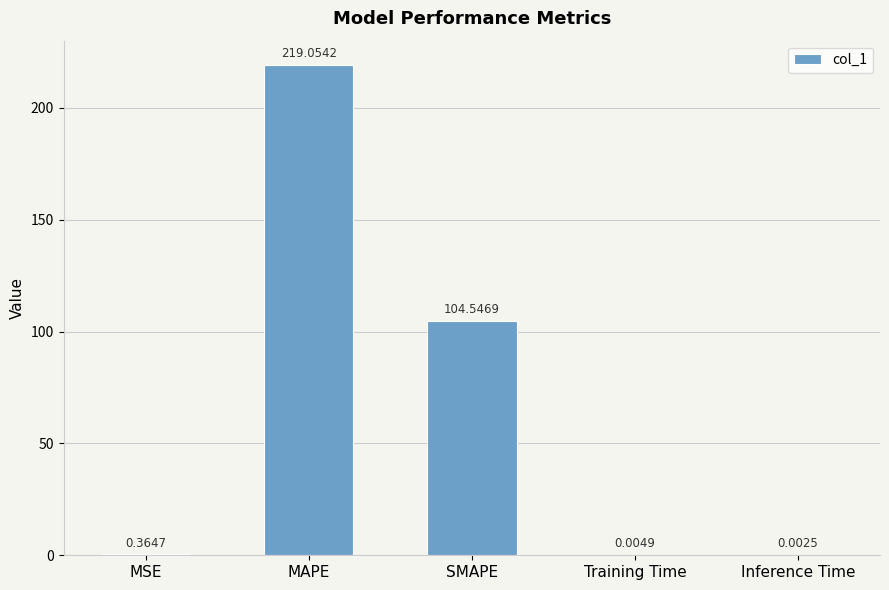

What is the average value?

64.8